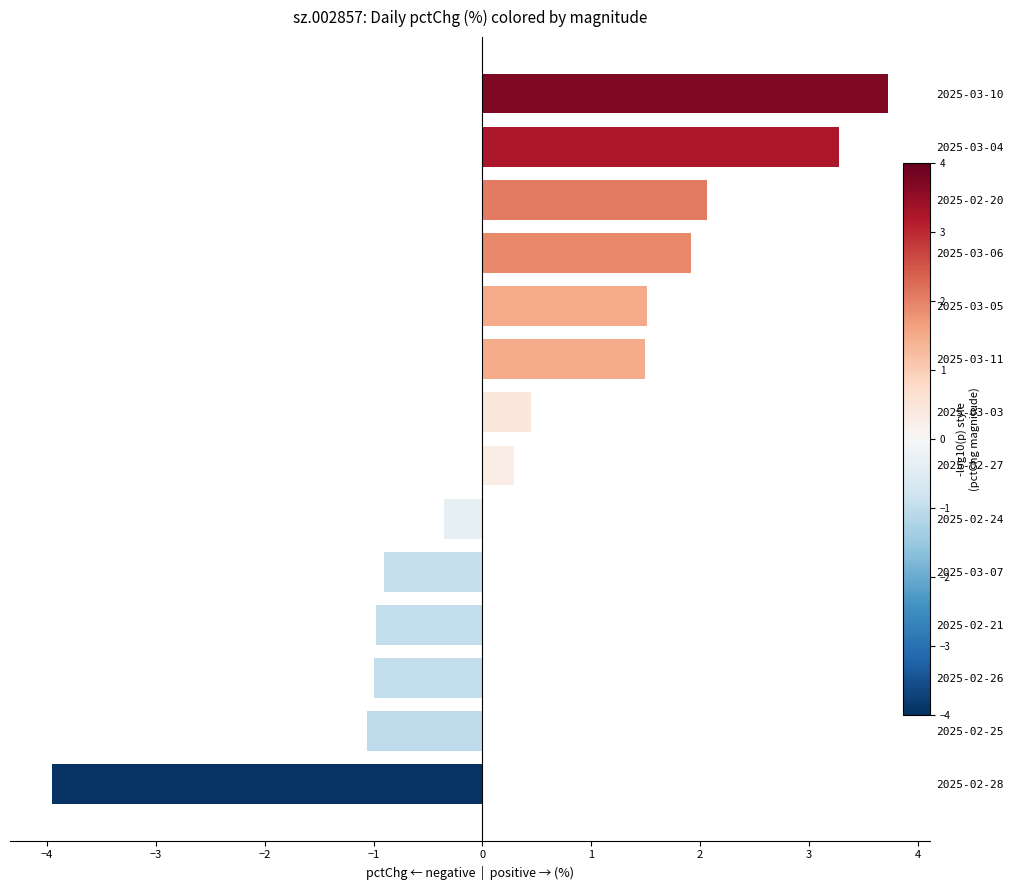

True or false: the data shows -1.1 at 2025-02-25.

True